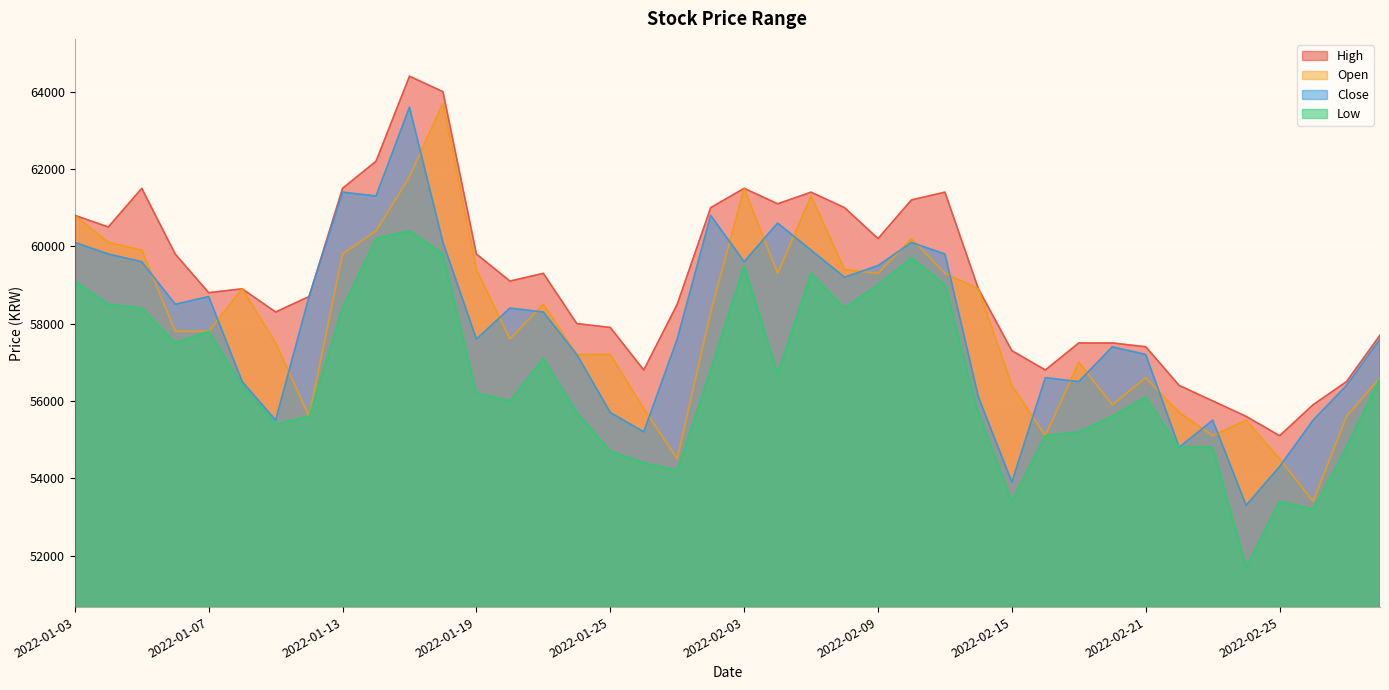

What is the highest value of the Close series?

63600